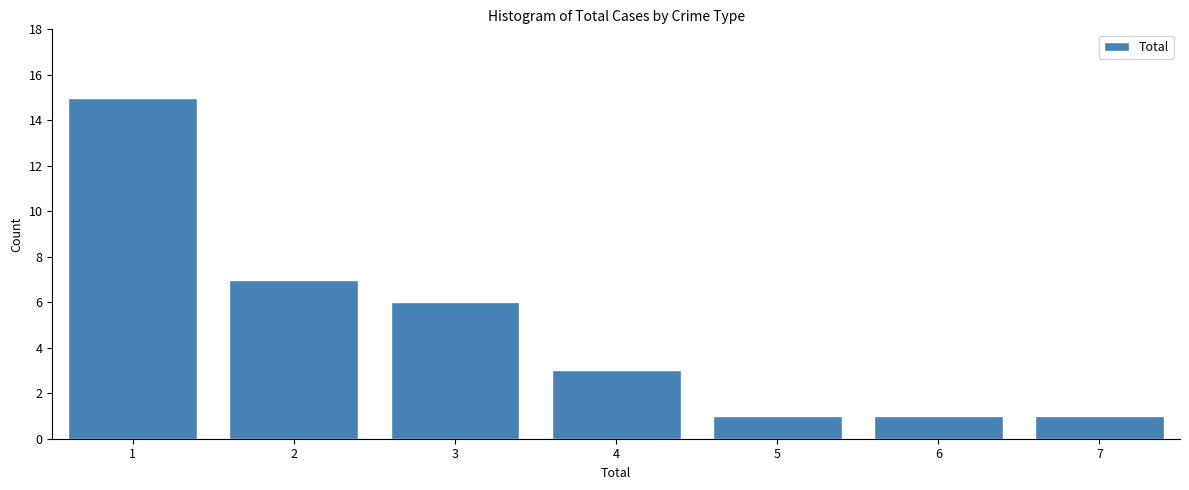

Reading right to left, extract all data points from this chart.

1	1	1	3	6	7	15